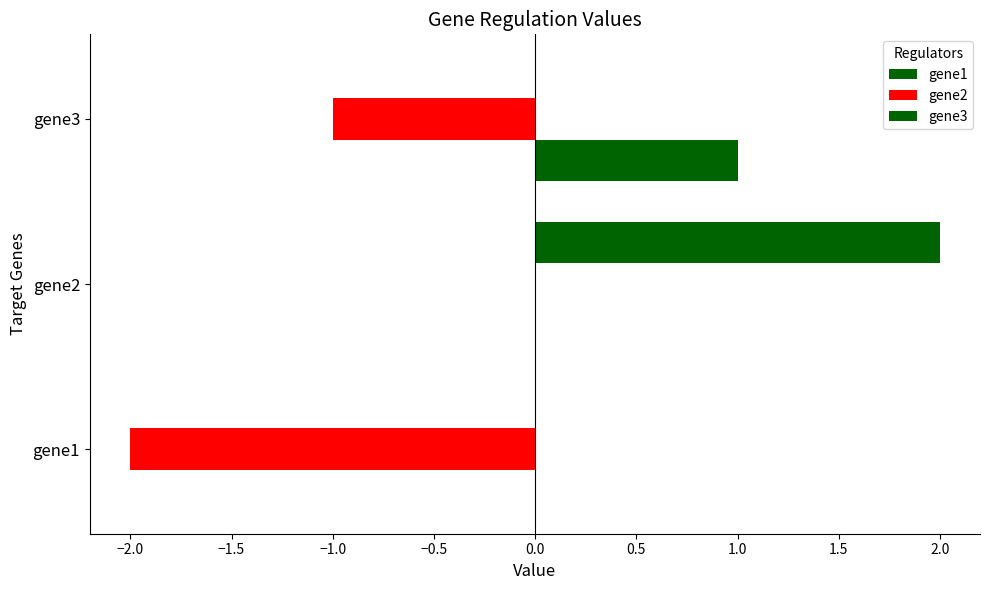

How many distinct data groups are displayed?

3